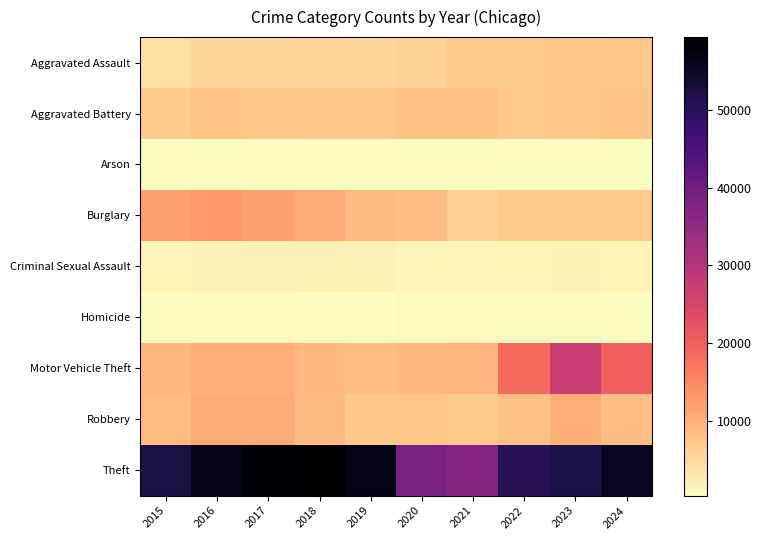

Which category has the lowest value across all series?

2019